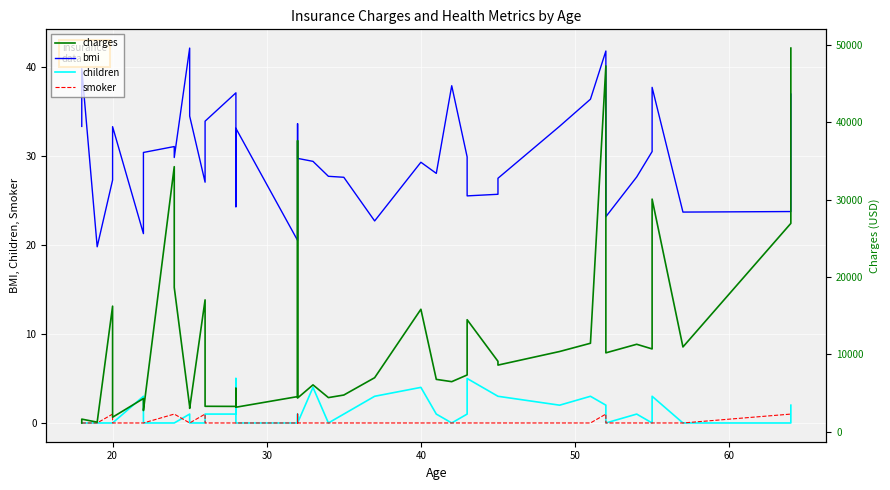

What is the difference between the maximum and minimum values in the smoker series?

1.0